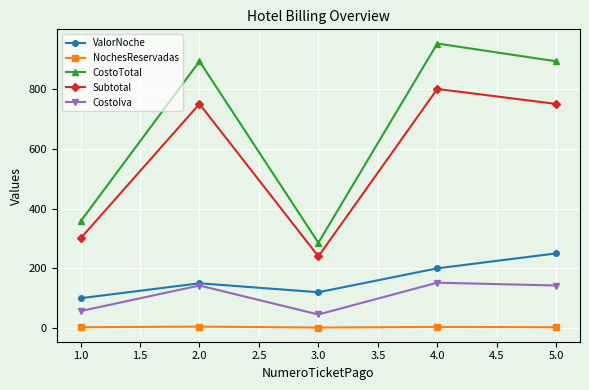

Which series changed the most between 1.0 and 4.0?

CostoTotal